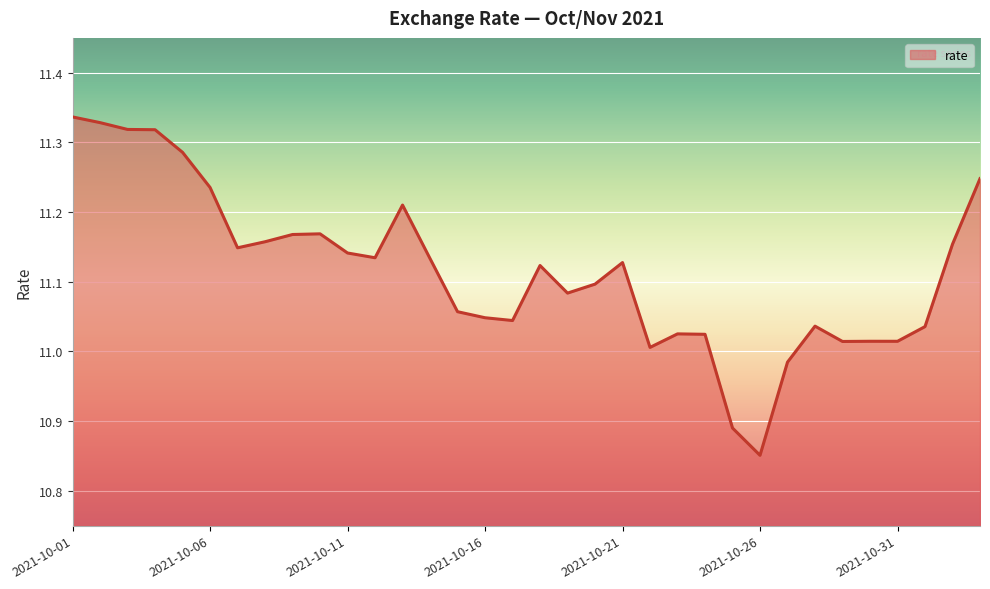

What is the difference between the maximum and minimum values?

0.5